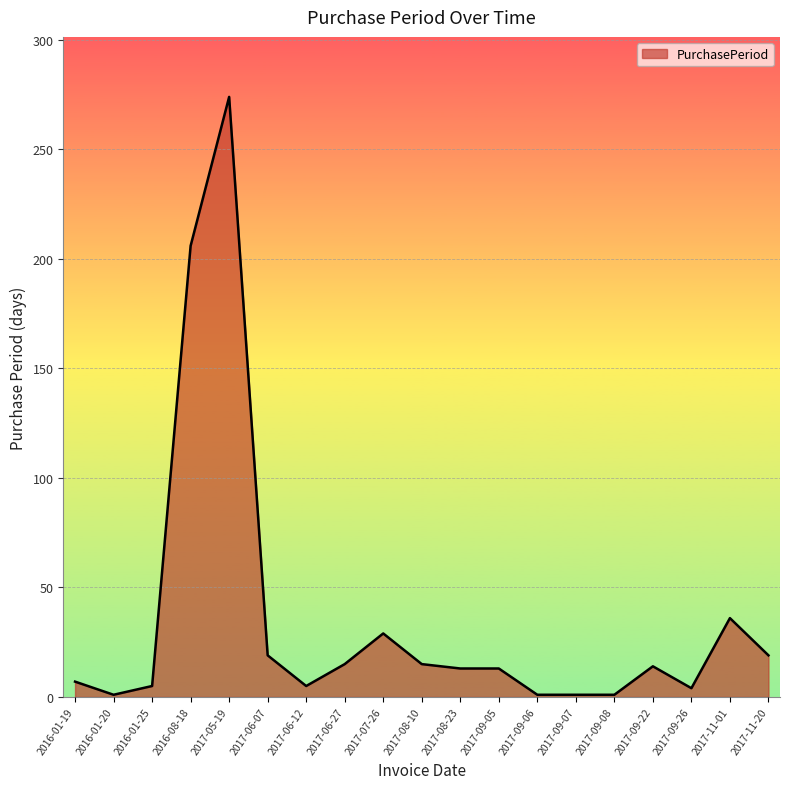

What is the change in value from 2016-01-19 to 2017-11-01?

+29